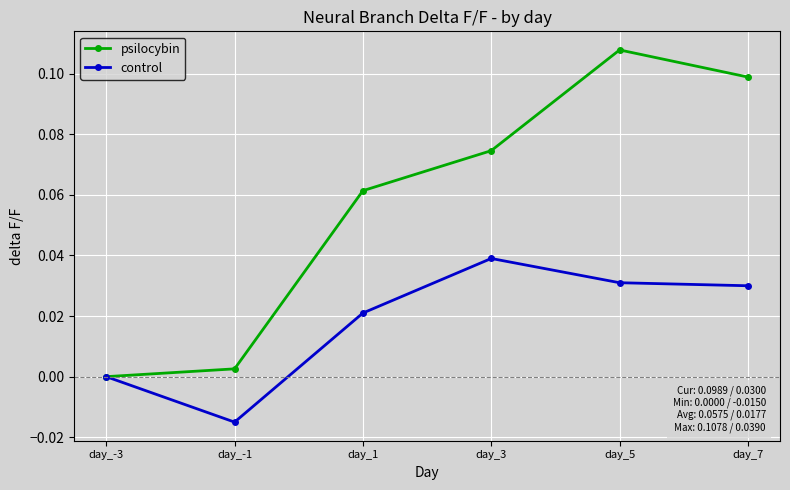

What are all the series names shown in the legend?

psilocybin, control